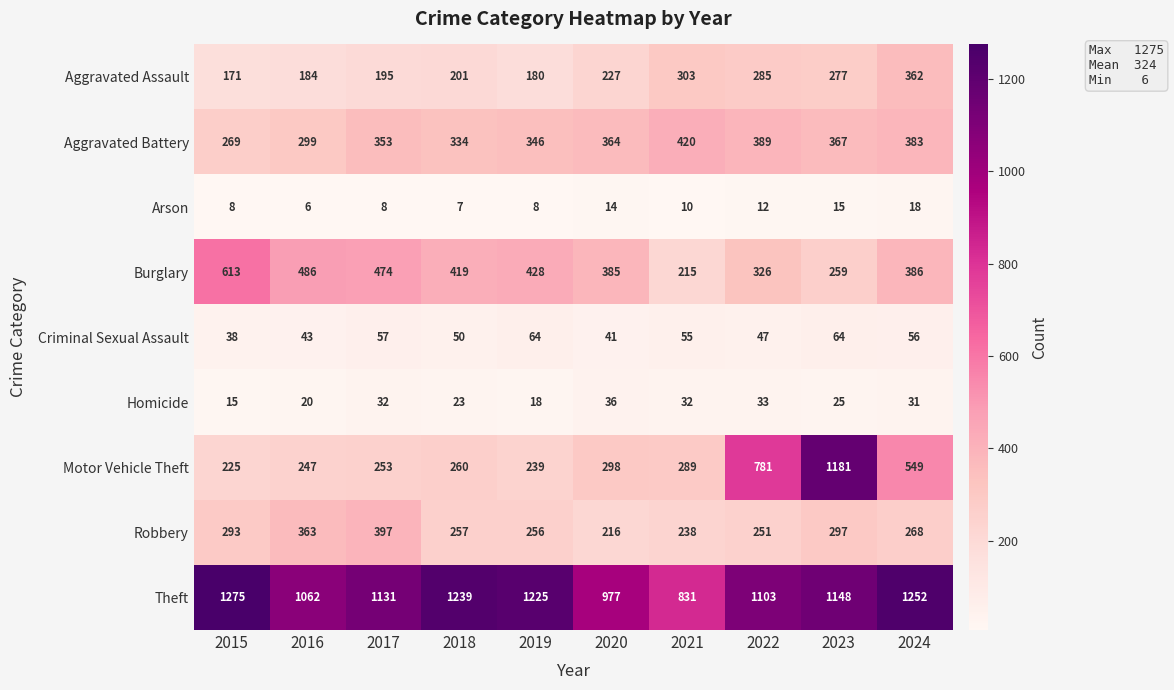

What is the average value of the Theft series?

1124